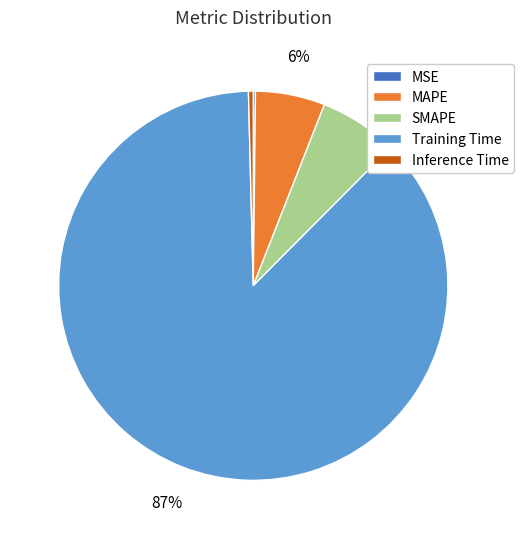

Combined, do Training Time and MAPE account for over 50%?

Yes